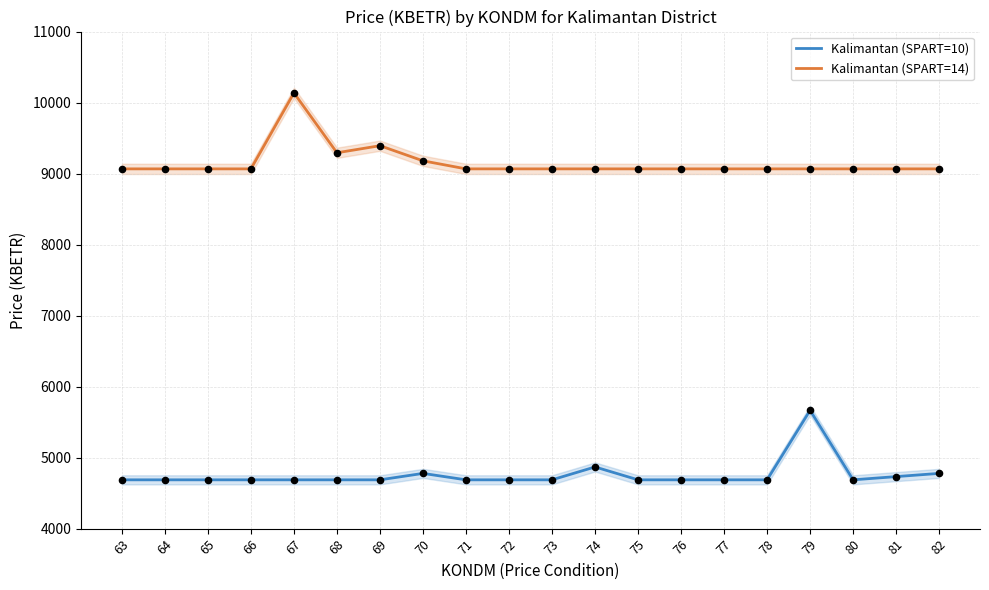

Which series reaches the maximum Y coordinate?

Kalimantan (SPART=14)